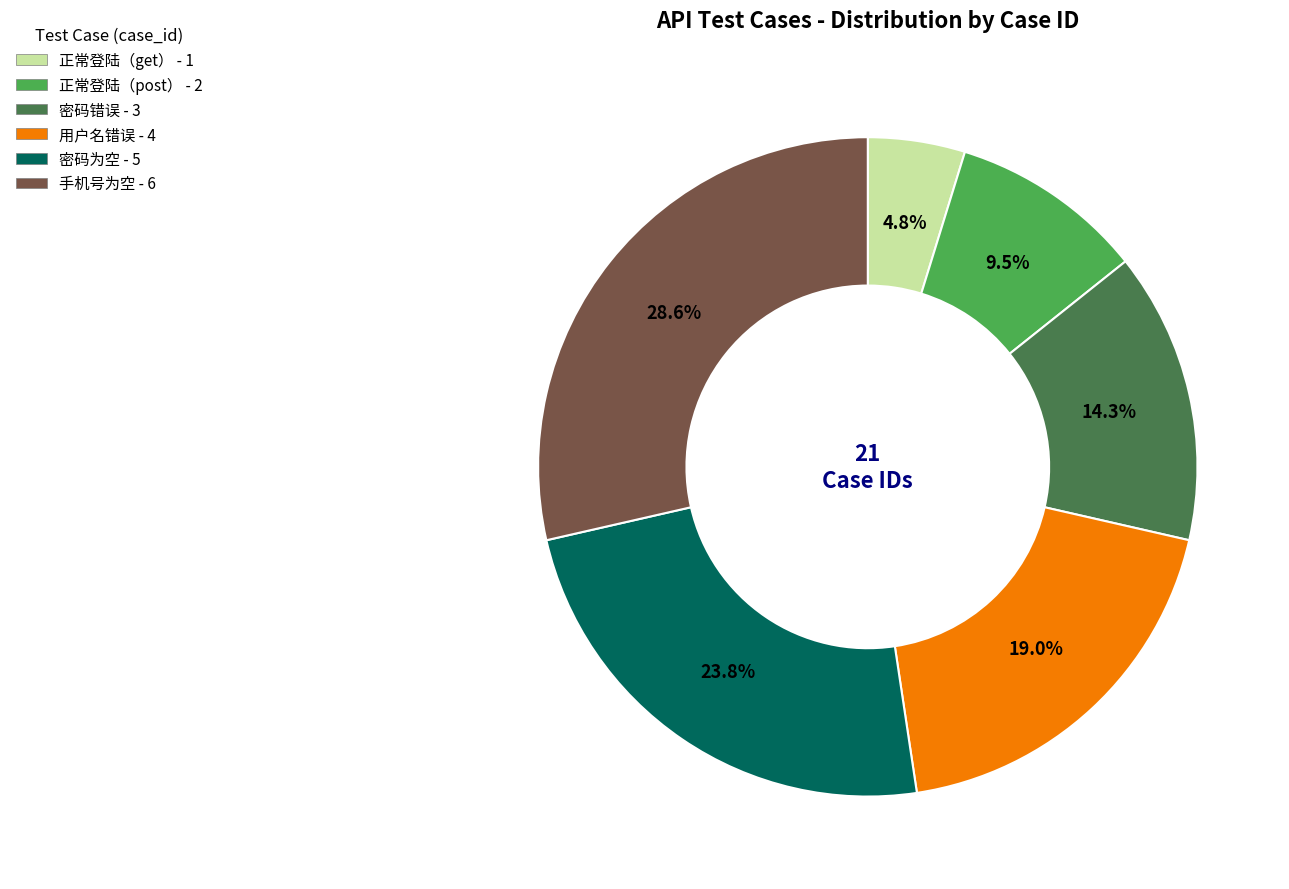

True or false: 密码为空 accounts for 36% of the total.

False